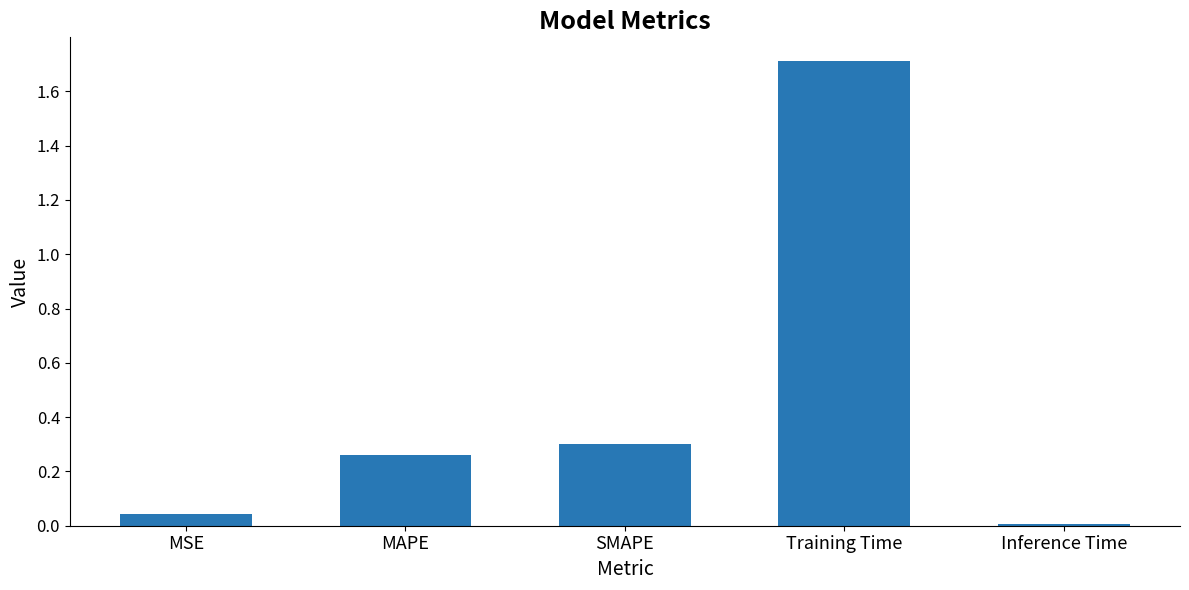

How many distinct data groups are displayed?

1